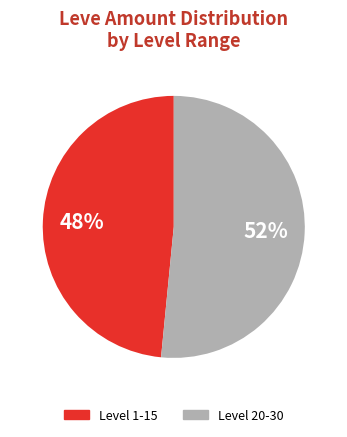

To the nearest percent, what is the average slice percentage?

50%